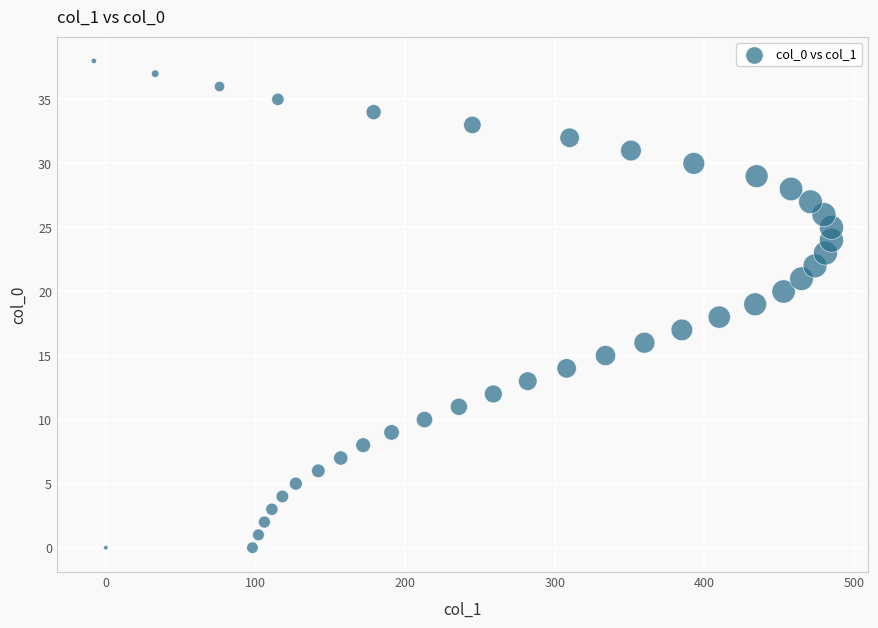

What is the range of Y values (max minus min)?

38